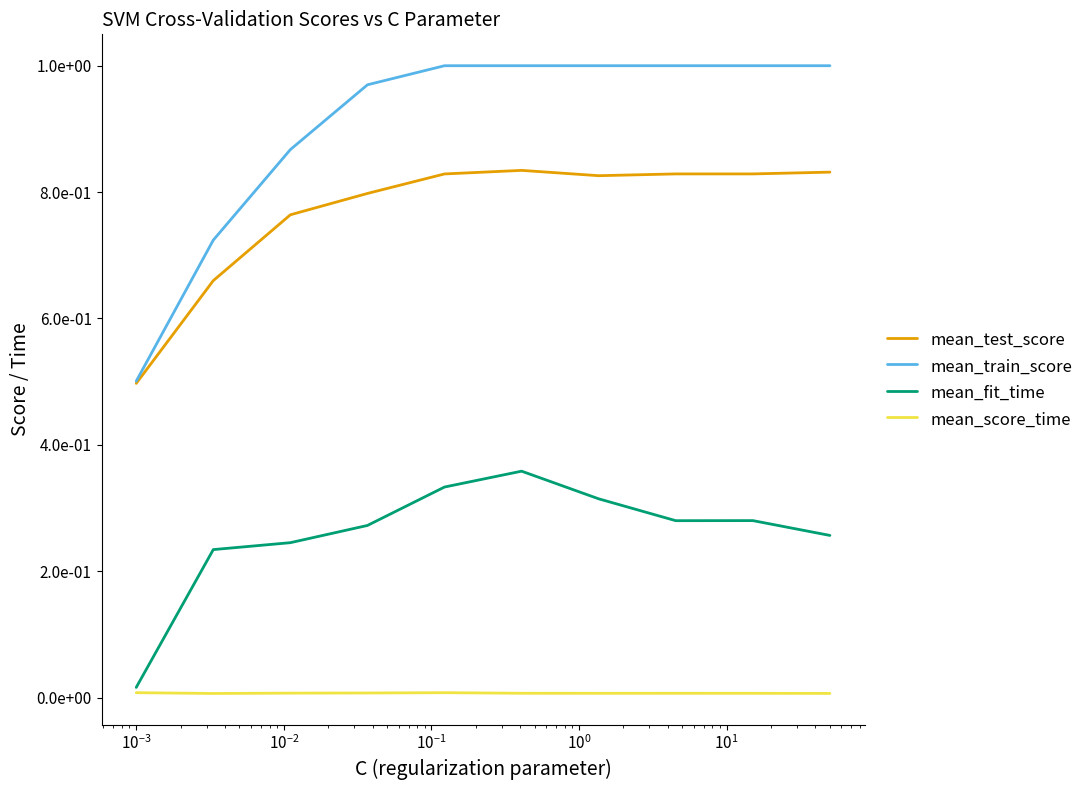

Does the chart display data point markers on the line(s)?

No